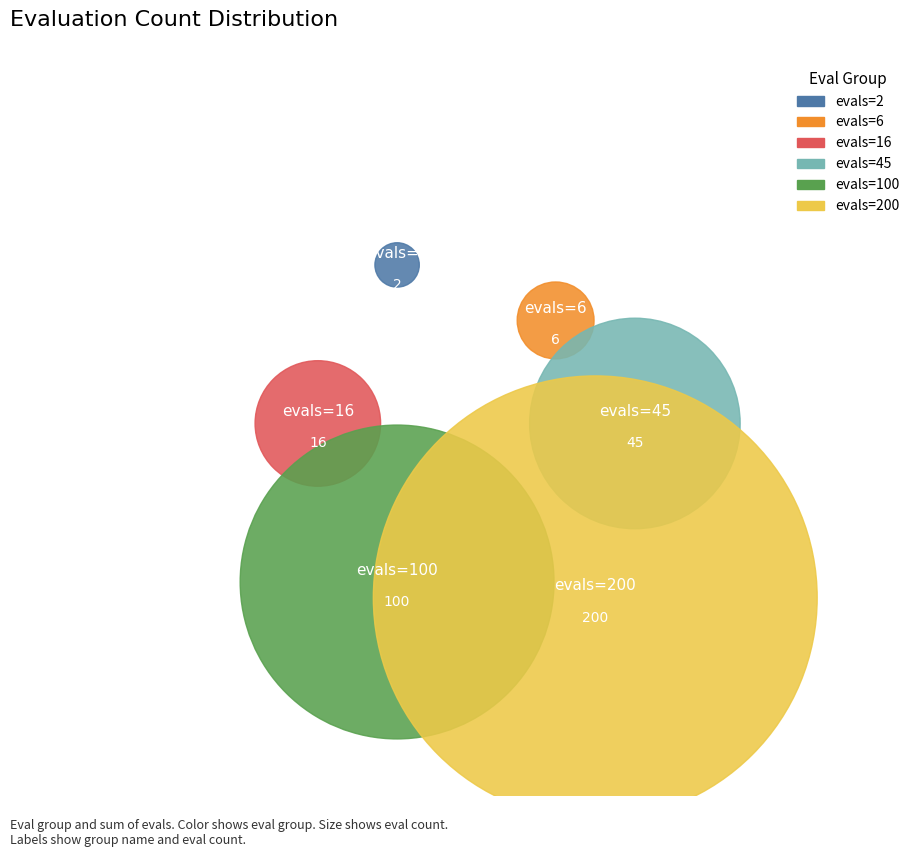

How many slices are in this pie chart?

6